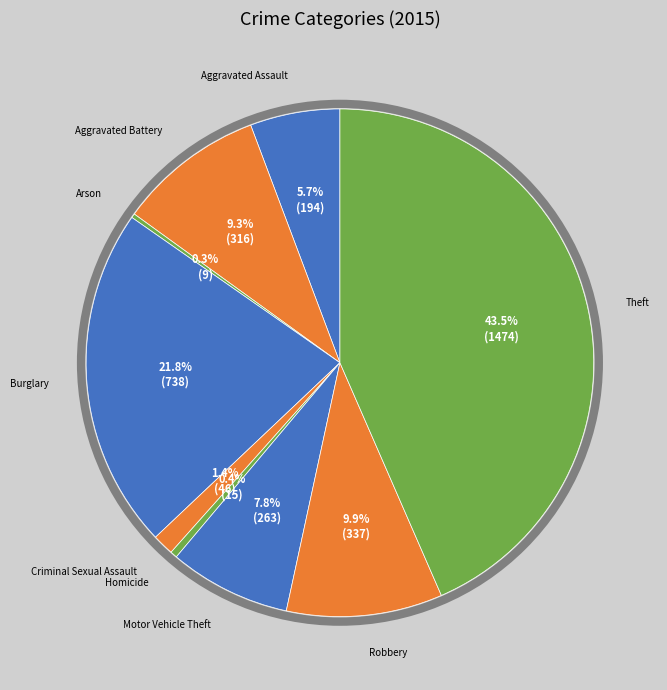

How many segments does this pie chart have?

9